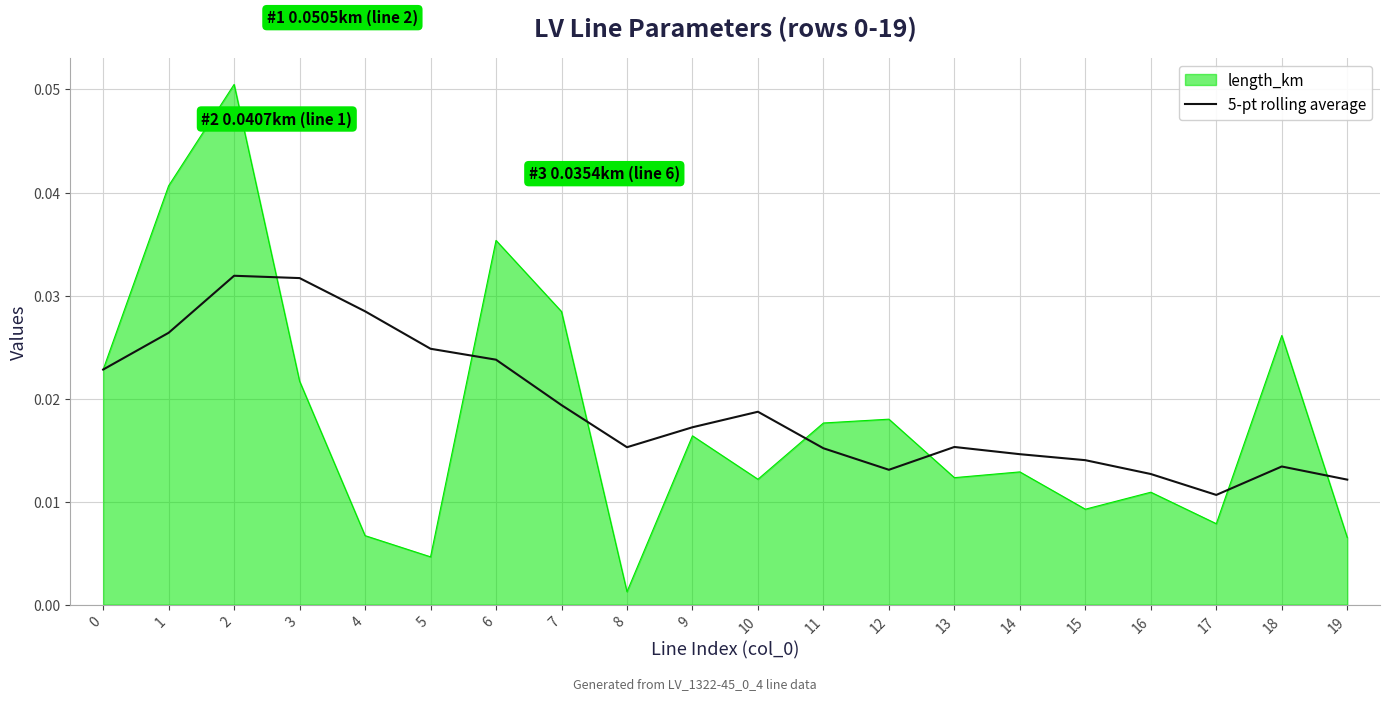

Rank the series at 17 from lowest to highest value.

length_km, 5-pt rolling average